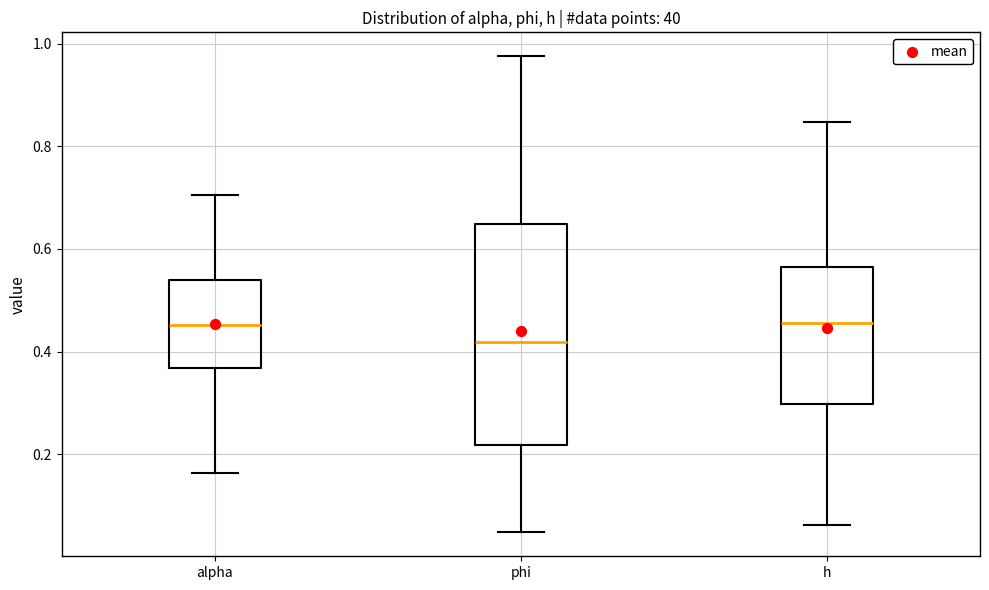

Reading left to right, transcribe this box plot: for each box, give where its median line is, the range the box spans, and where its two whiskers end, as read against the y-axis. The values are not printed on the chart, so give them approximately, as read against the axis.

alpha: median 0.46, box 0.36 to 0.54, whiskers 0.16 to 0.70
phi: median 0.42, box 0.22 to 0.64, whiskers 0.04 to 0.98
h: median 0.46, box 0.30 to 0.56, whiskers 0.06 to 0.84